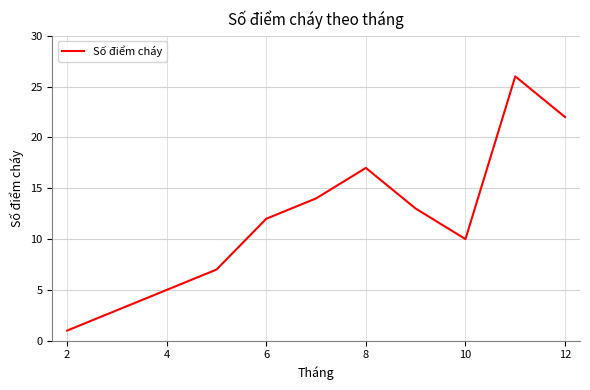

How many interior local valleys (lower than both neighbors) does the data have?

1